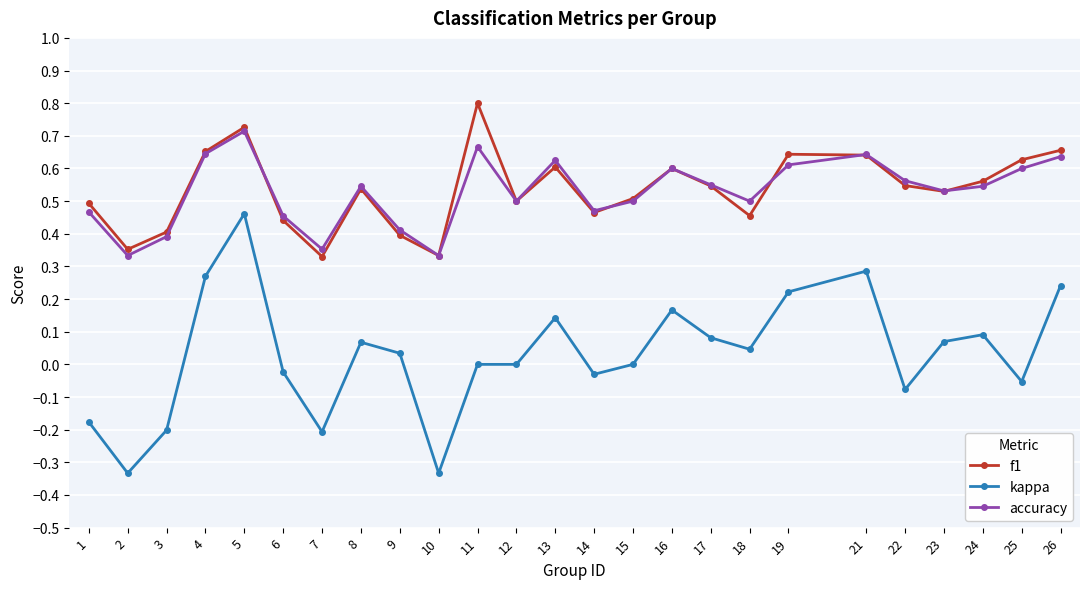

What is the greatest value displayed?

0.8